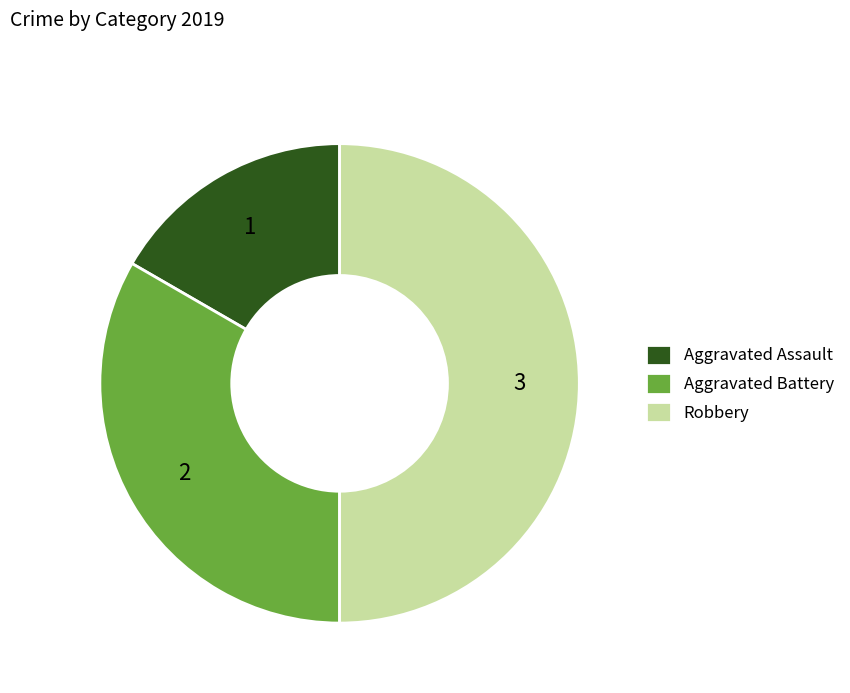

Is it true that Robbery is 50% of the pie?

True